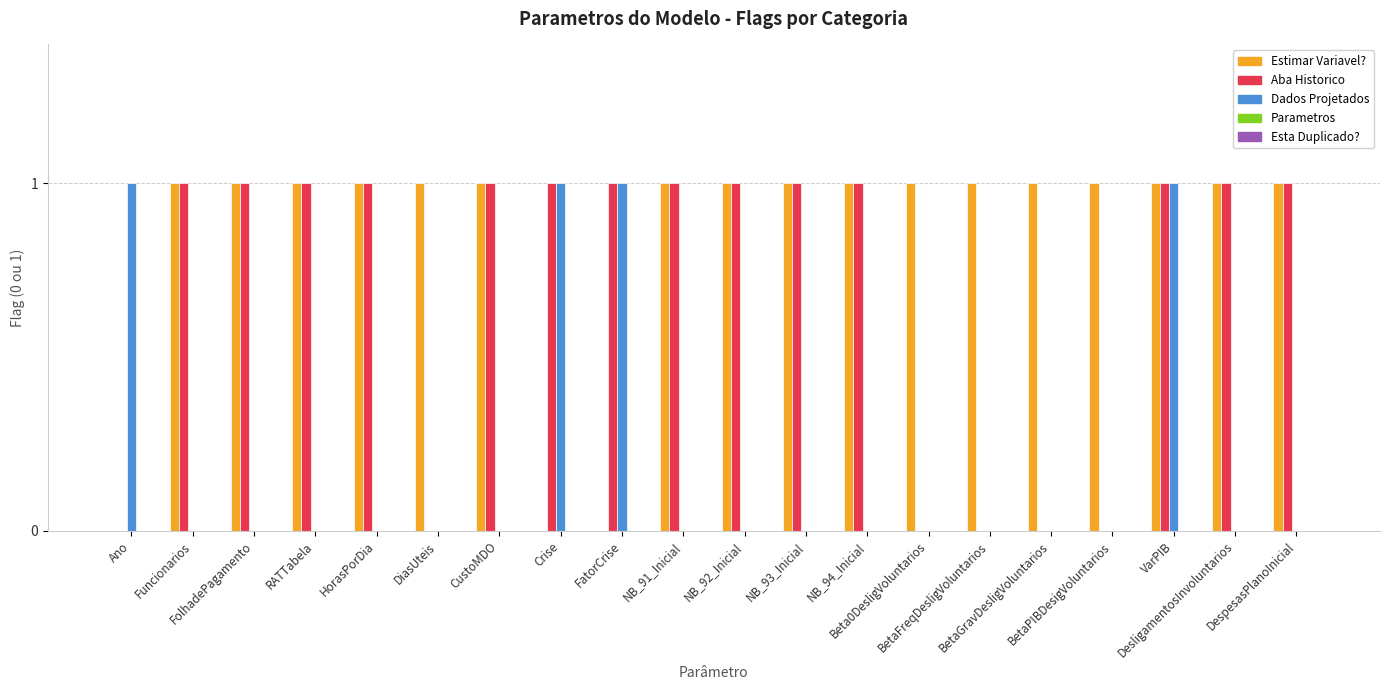

What is the sum of all Aba Historico values?

14